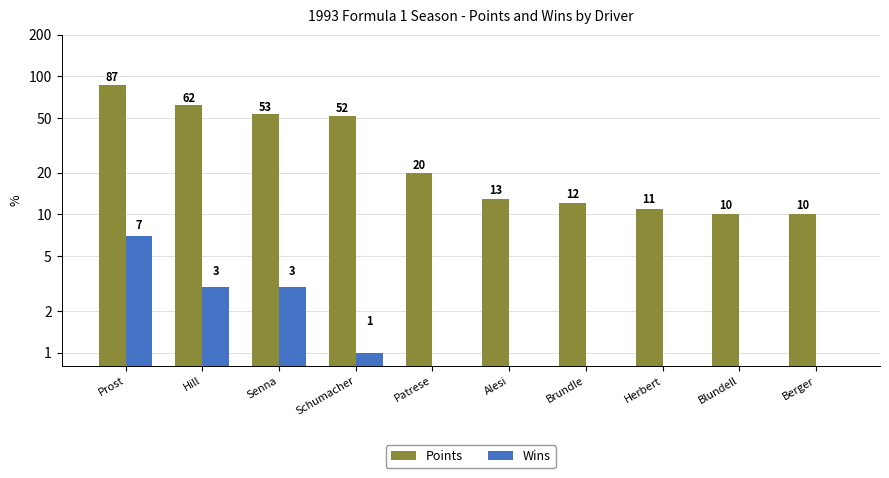

What is the difference between the maximum and minimum values in the Wins series?

7